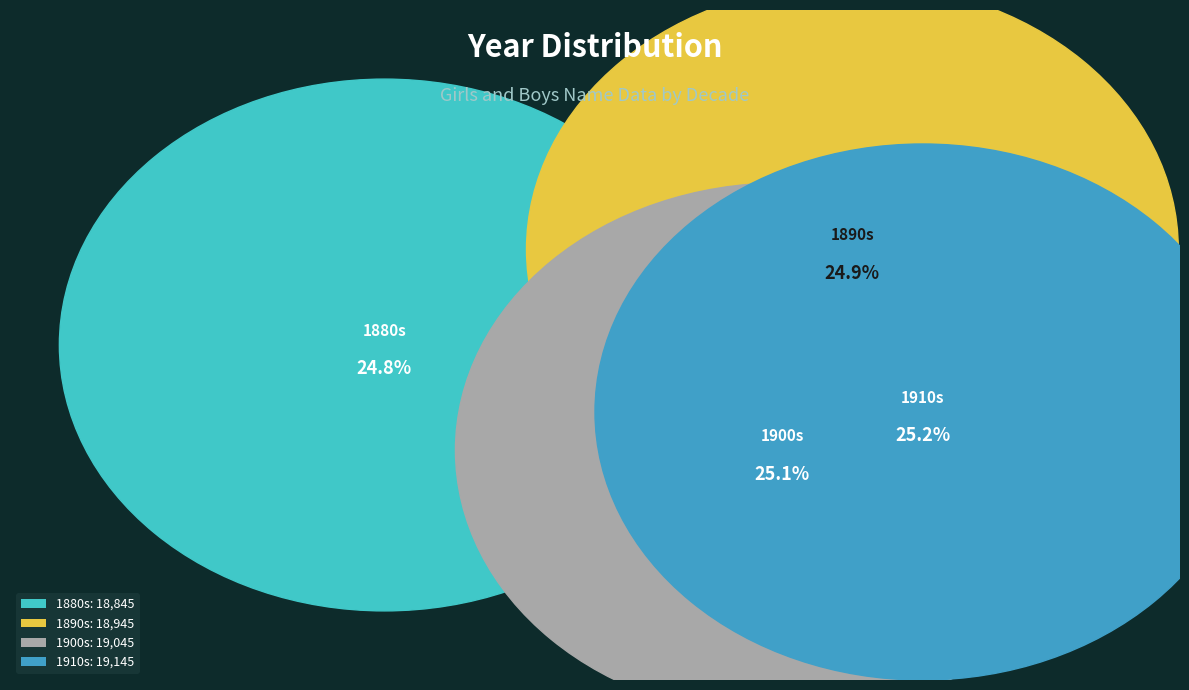

Approximately how many times larger is the value at 25 compared to 1890-1899?

1.0